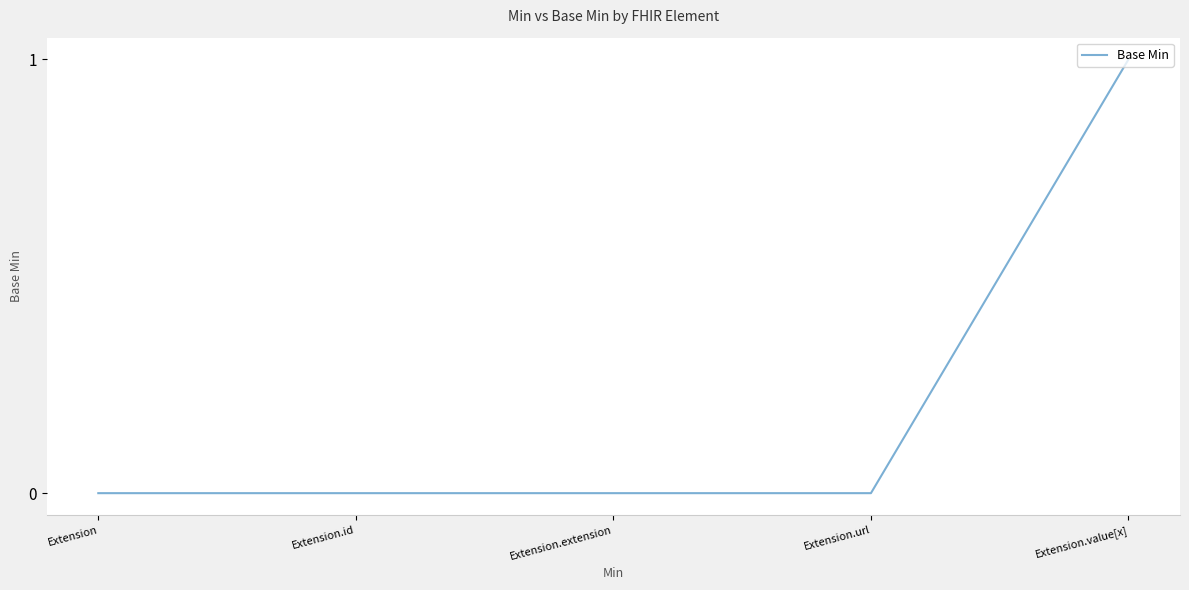

Is it true that the value at Extension.id is 0?

True